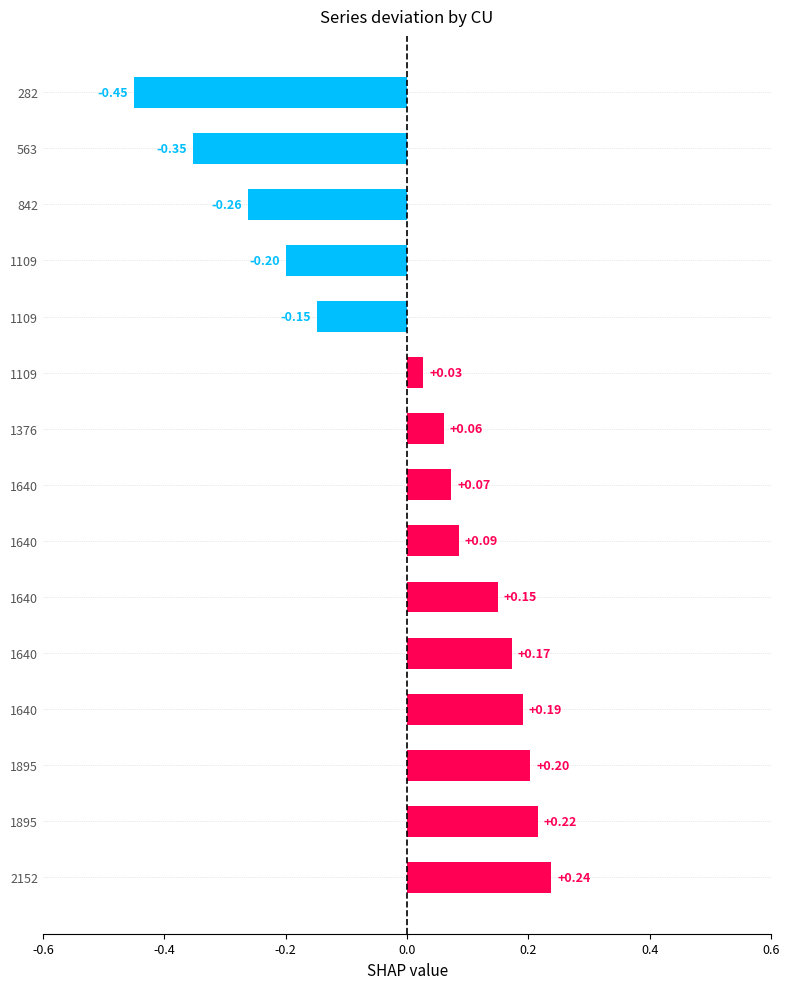

Count the number of values greater than 0.

10